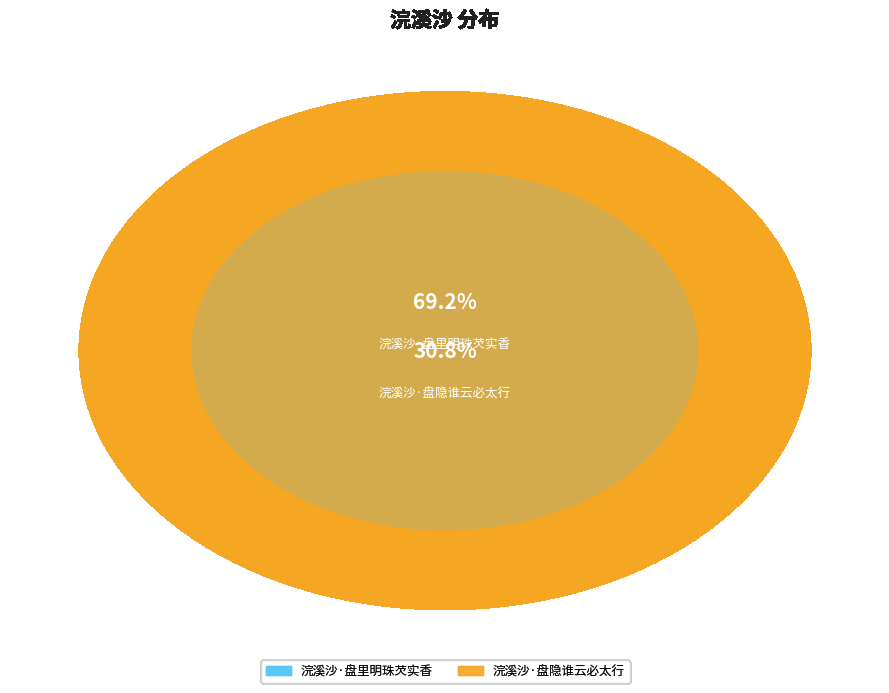

Does 浣溪沙·盘隐谁云必太行 account for over 50% of the chart?

No